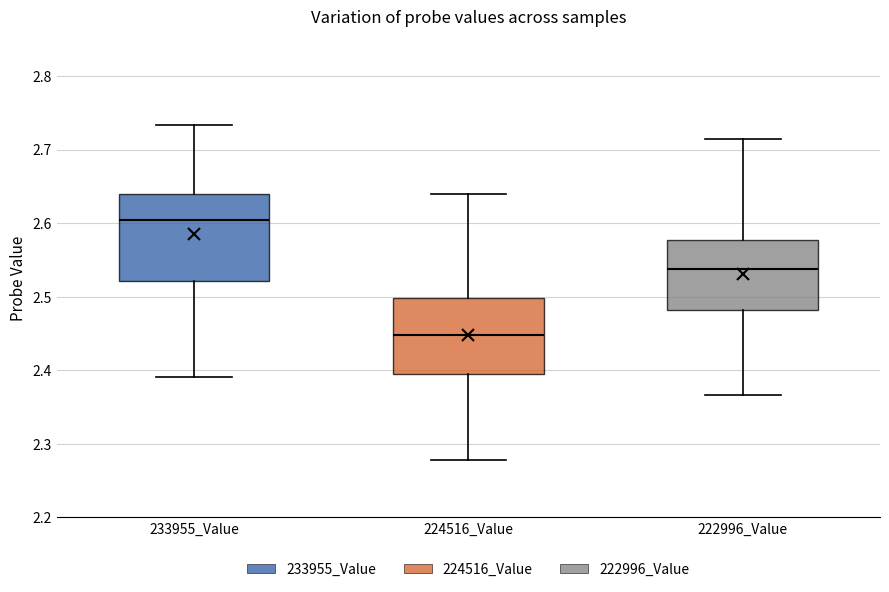

Reading left to right, transcribe this box plot: for each box, give where its median line is, the range the box spans, and where its two whiskers end, as read against the y-axis. The values are not printed on the chart, so give them approximately, as read against the axis.

233955_Value: median 2.60, box 2.52 to 2.64, whiskers 2.39 to 2.73
224516_Value: median 2.45, box 2.39 to 2.50, whiskers 2.28 to 2.64
222996_Value: median 2.54, box 2.48 to 2.58, whiskers 2.37 to 2.71